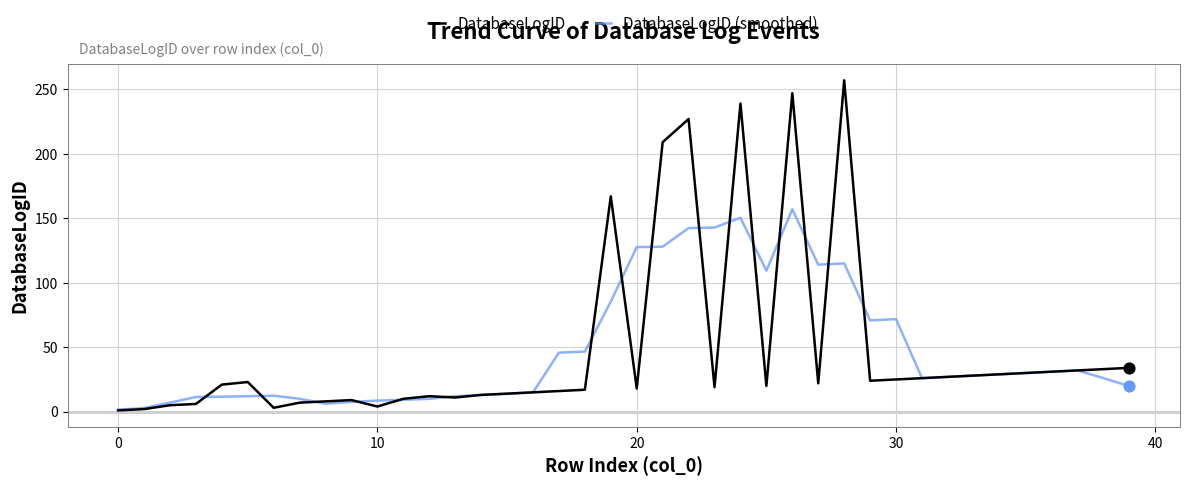

Which series has the largest range (max minus min)?

DatabaseLogID